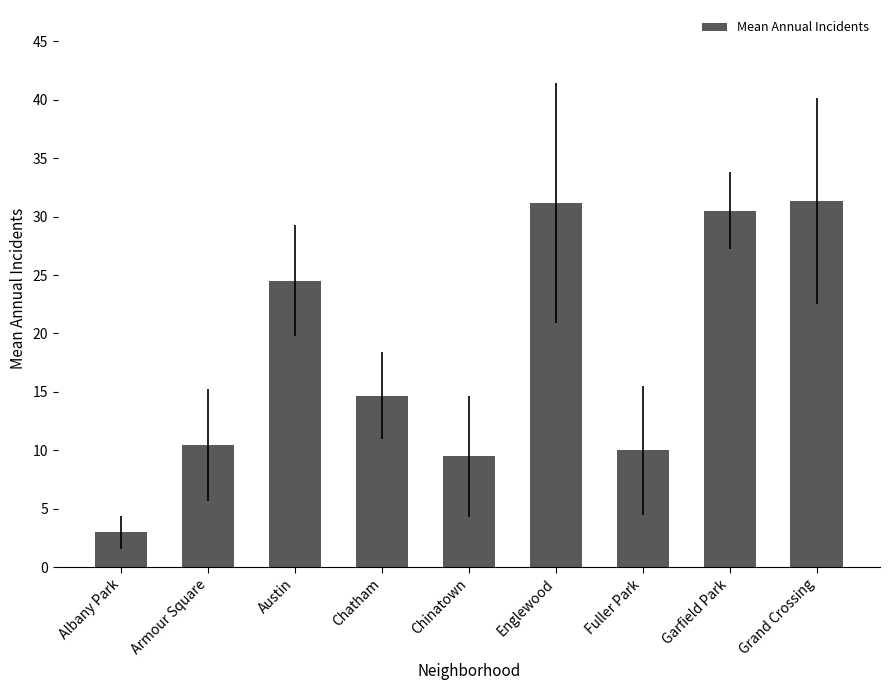

What is the maximum value shown in the chart?

31.3